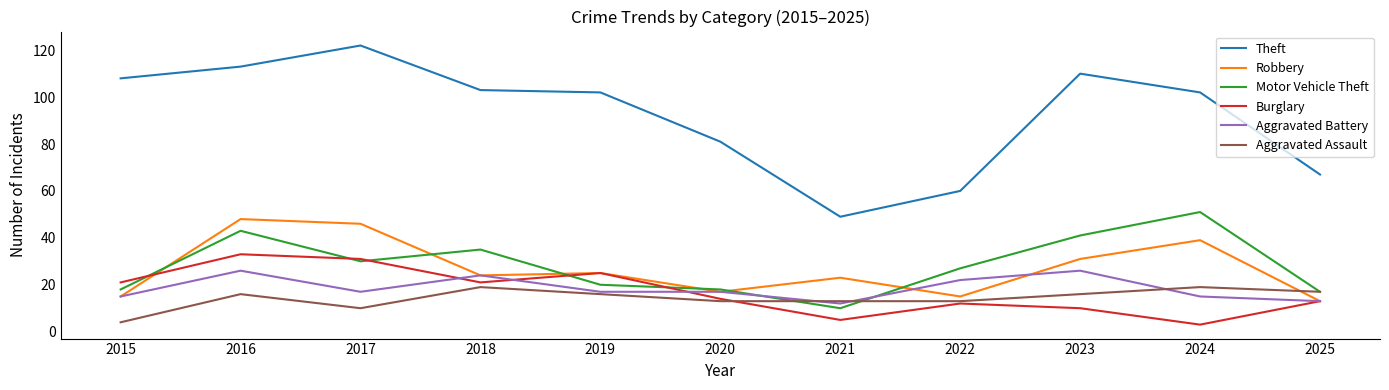

What is the maximum value for Robbery?

48